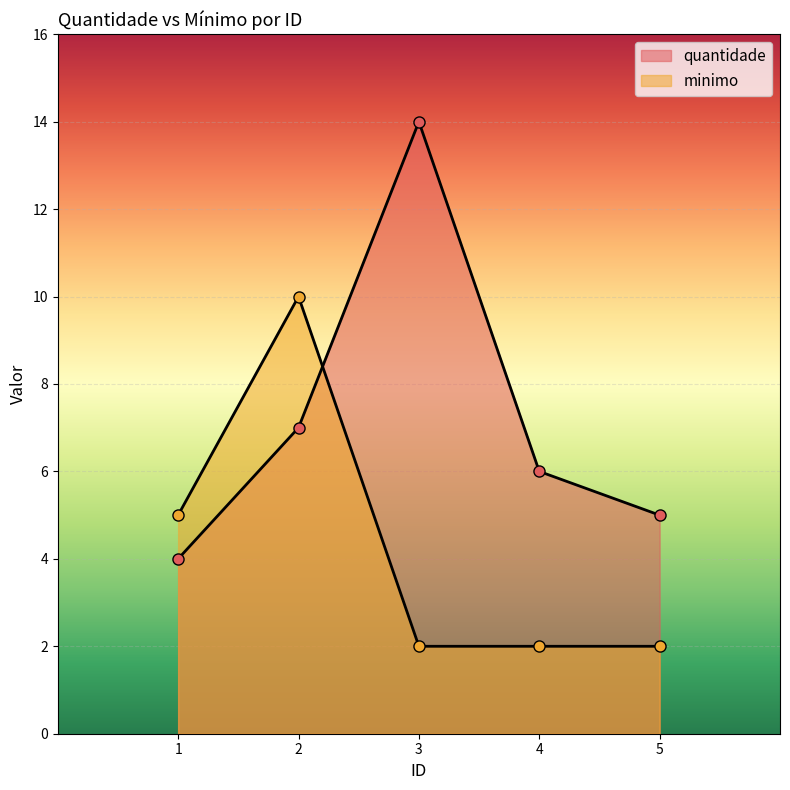

How many data points in minimo are above 2?

2